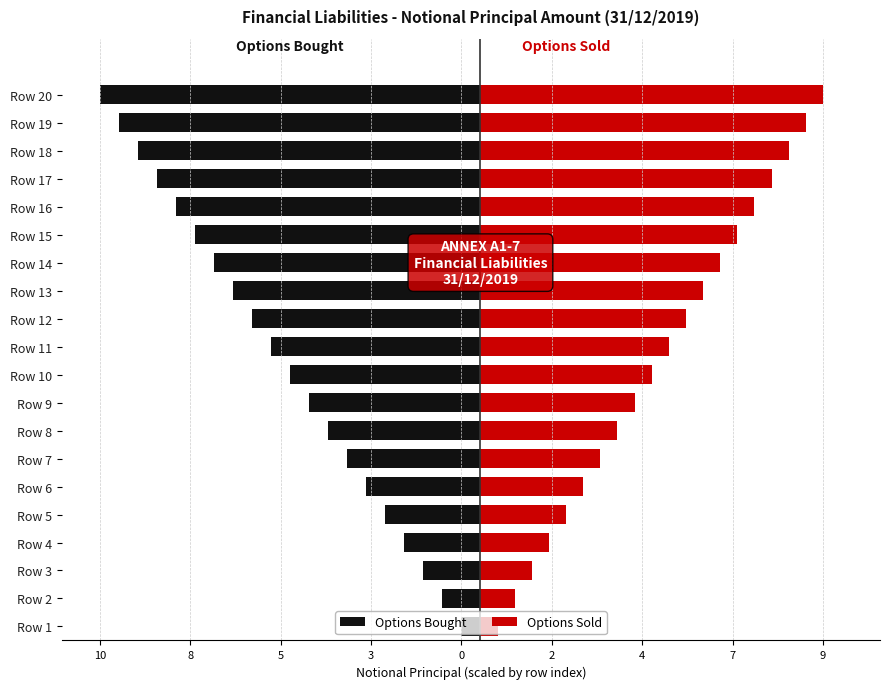

Reading right to left, extract all data points from this chart.

Options Bought: -10.0	-9.5	-9.0	-8.5	-8.0	-7.5	-7.0	-6.5	-6.0	-5.5	-5.0	-4.5	-4.0	-3.5	-3.0	-2.5	-2.0	-1.5	-1.0	-0.5
Options Sold: 9.0	8.6	8.1	7.7	7.2	6.8	6.3	5.9	5.4	5.0	4.5	4.0	3.6	3.1	2.7	2.2	1.8	1.4	0.9	0.5